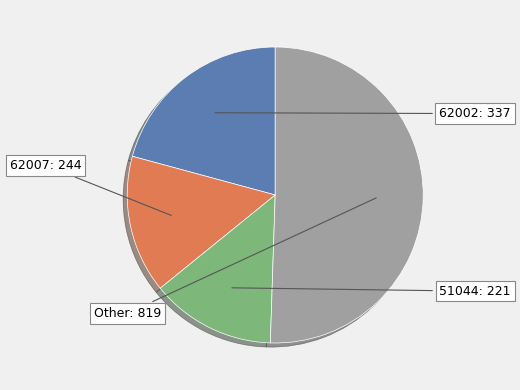

Count the number of slices in the pie.

4